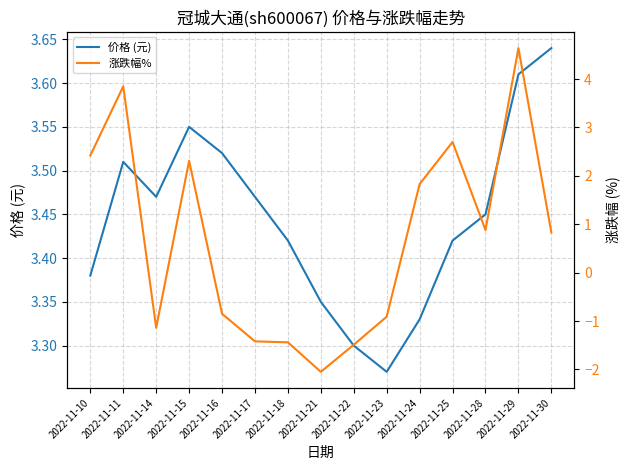

At 2022-11-24, list the series in order from smallest to largest.

涨跌幅%, 价格 (元)